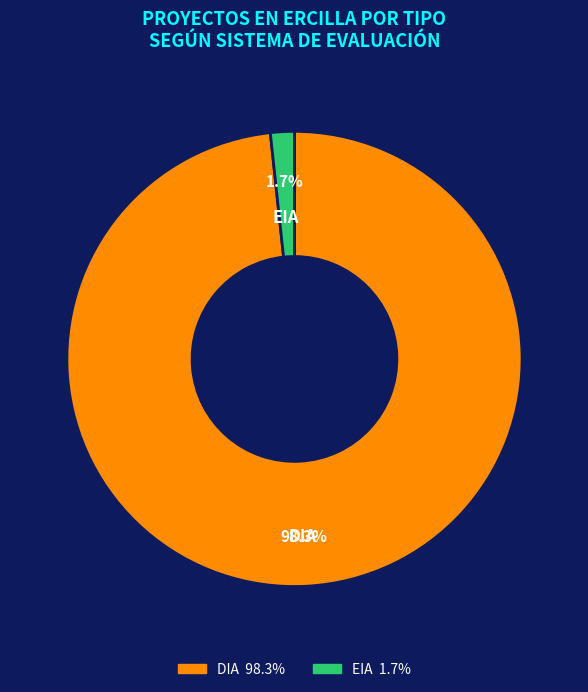

To the nearest percent, what percentage of the pie is DIA?

98%